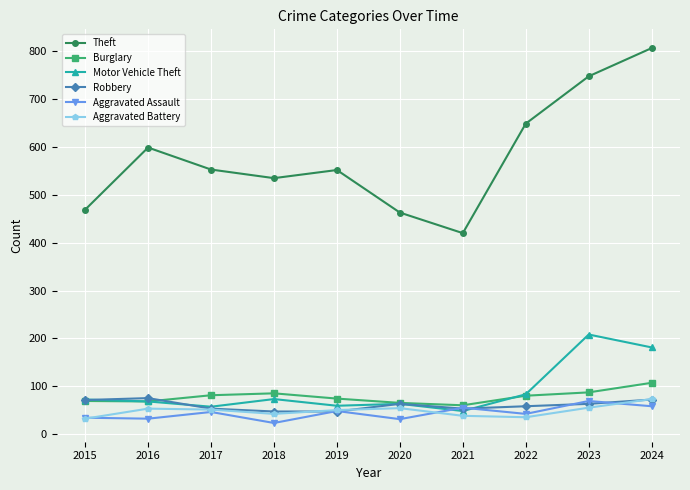

Is the value of Aggravated Assault at 2015 greater than the value of Theft at 2023?

No